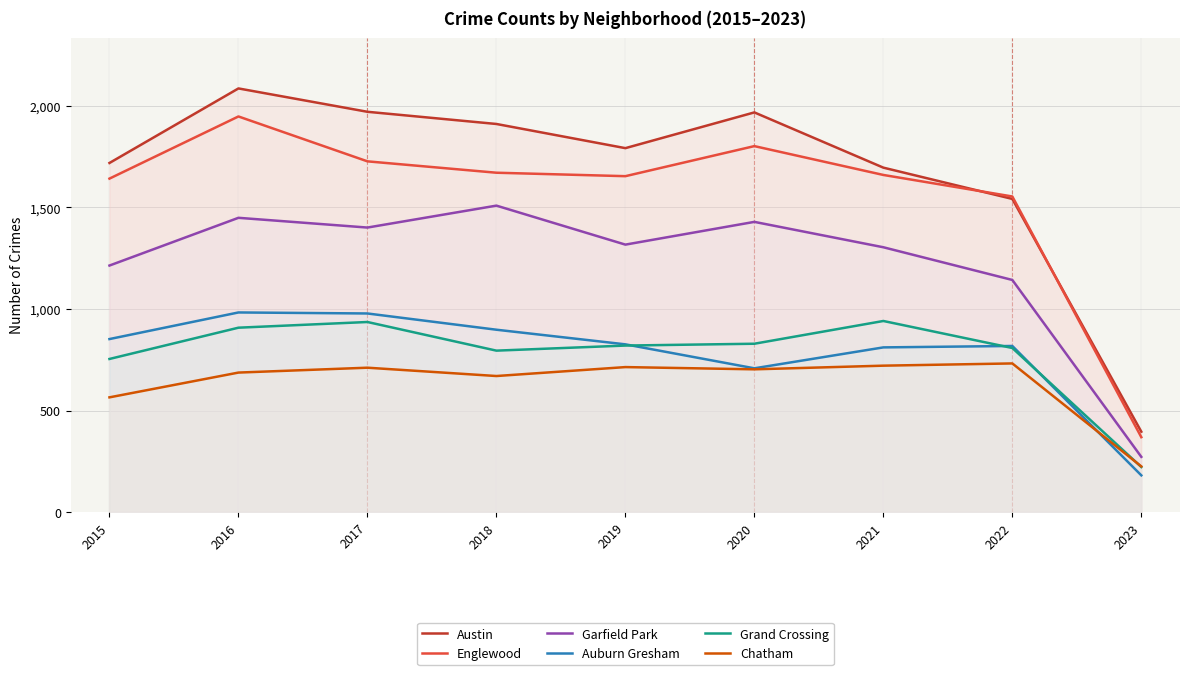

Where is Auburn Gresham nearest to the value 582?

2020